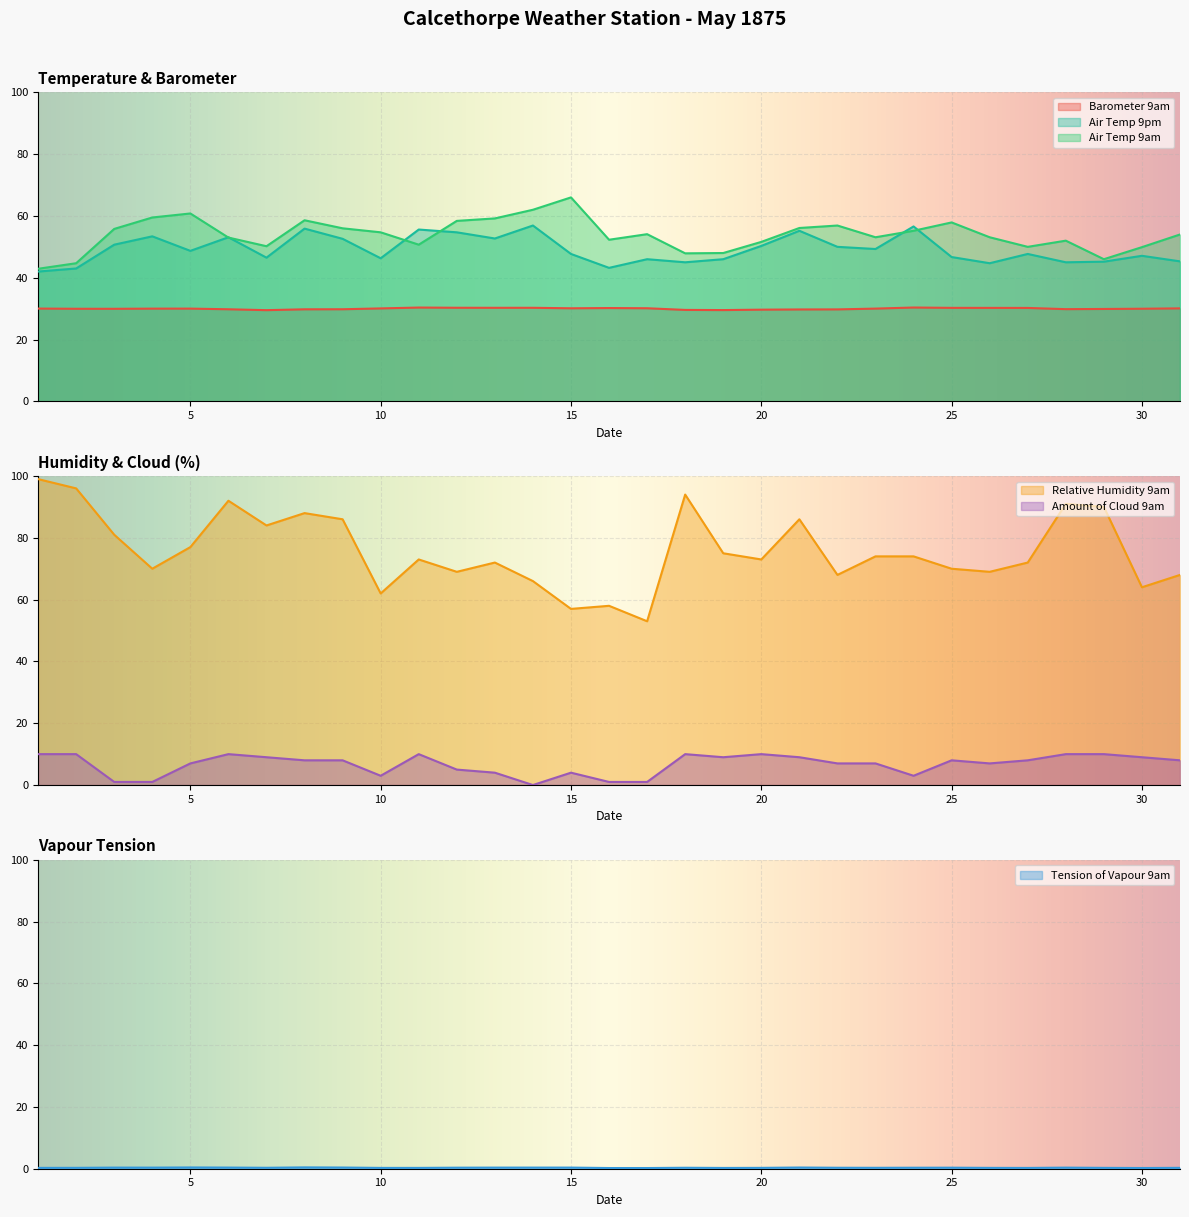

Is it true that Barometer 9am equals 10.2 at 28?

False